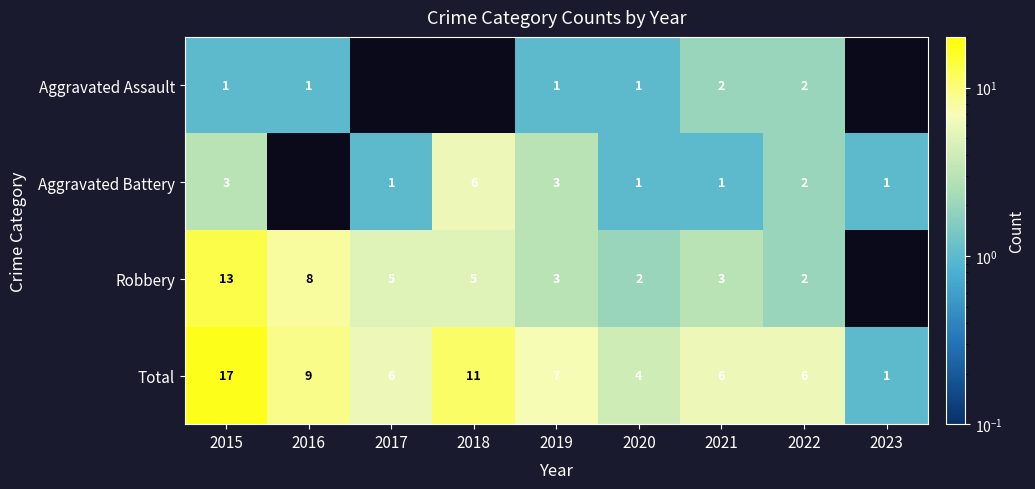

At which category is the sum across all series the highest?

2015